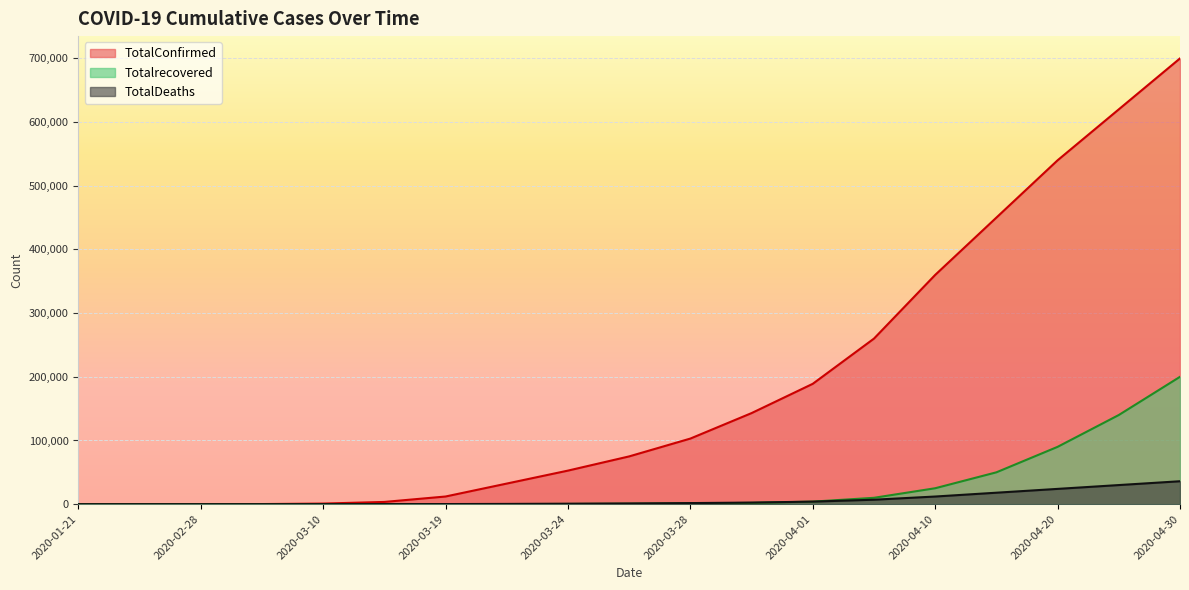

What position from the left is 2020-03-19?

7